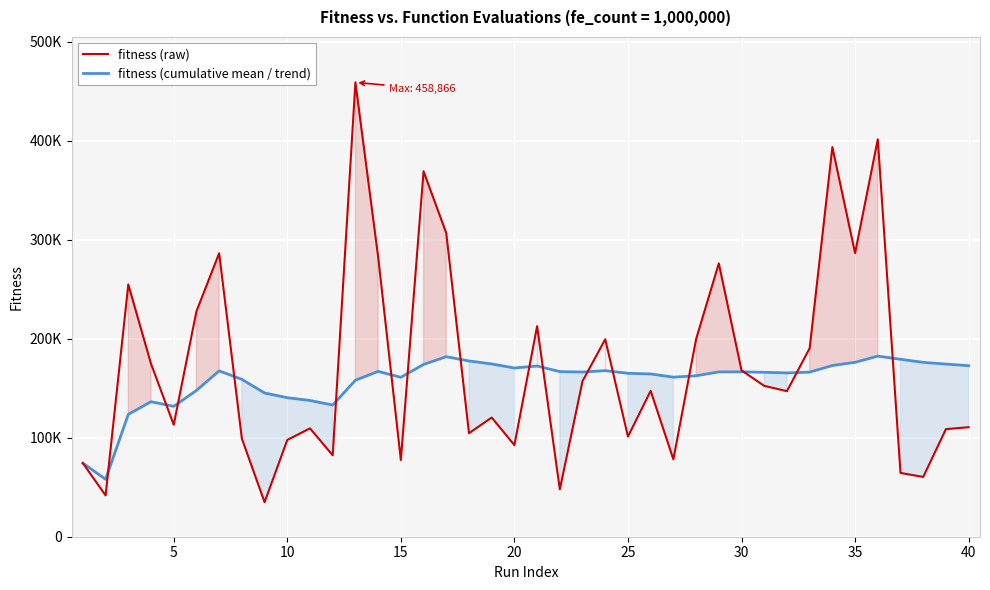

True or false: fitness (raw) has a value of 180421.9 at 38.

False